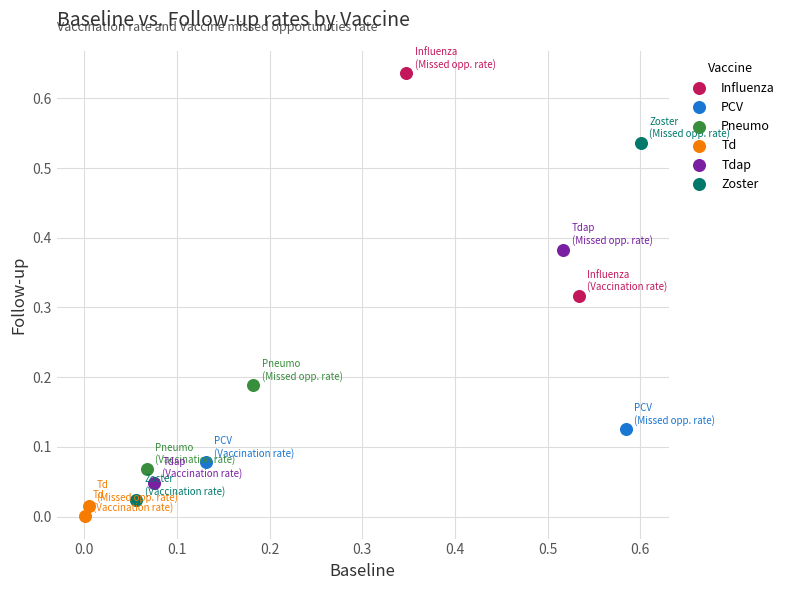

Which series contains the lowest Y value?

Td